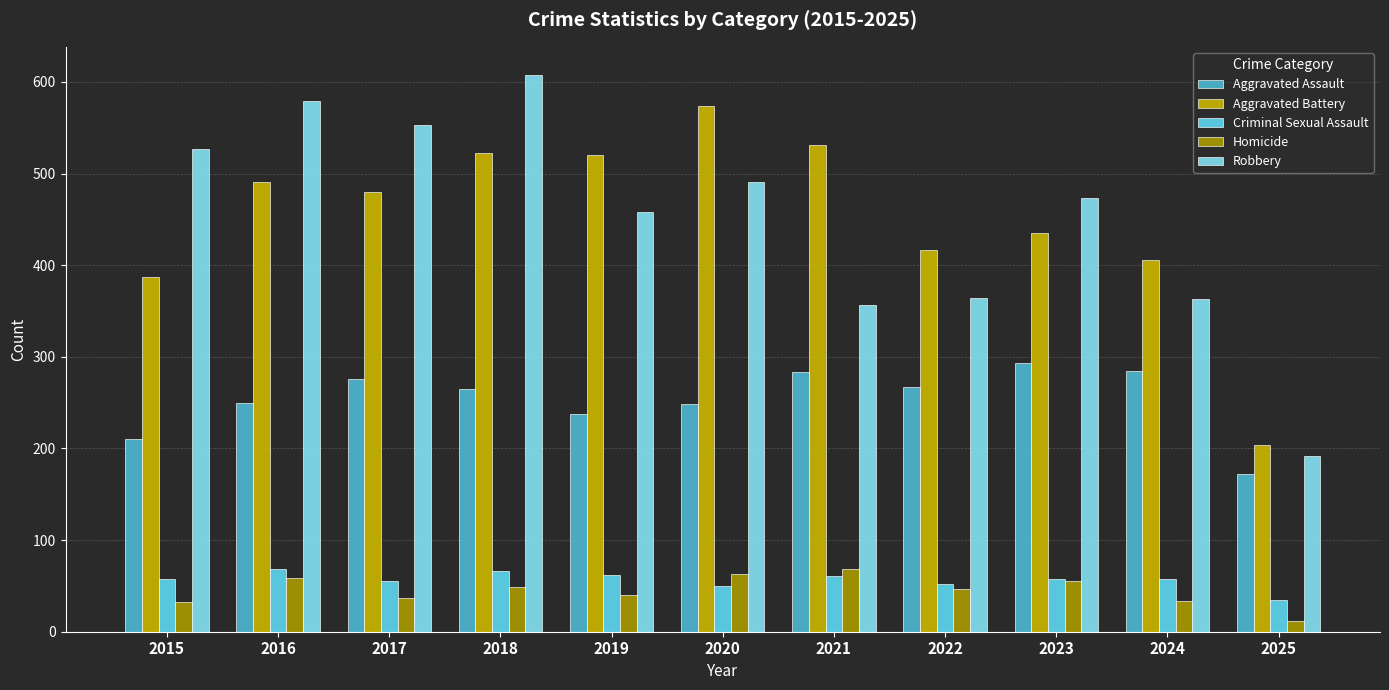

Which series changed the most between 2018 and 2023?

Robbery